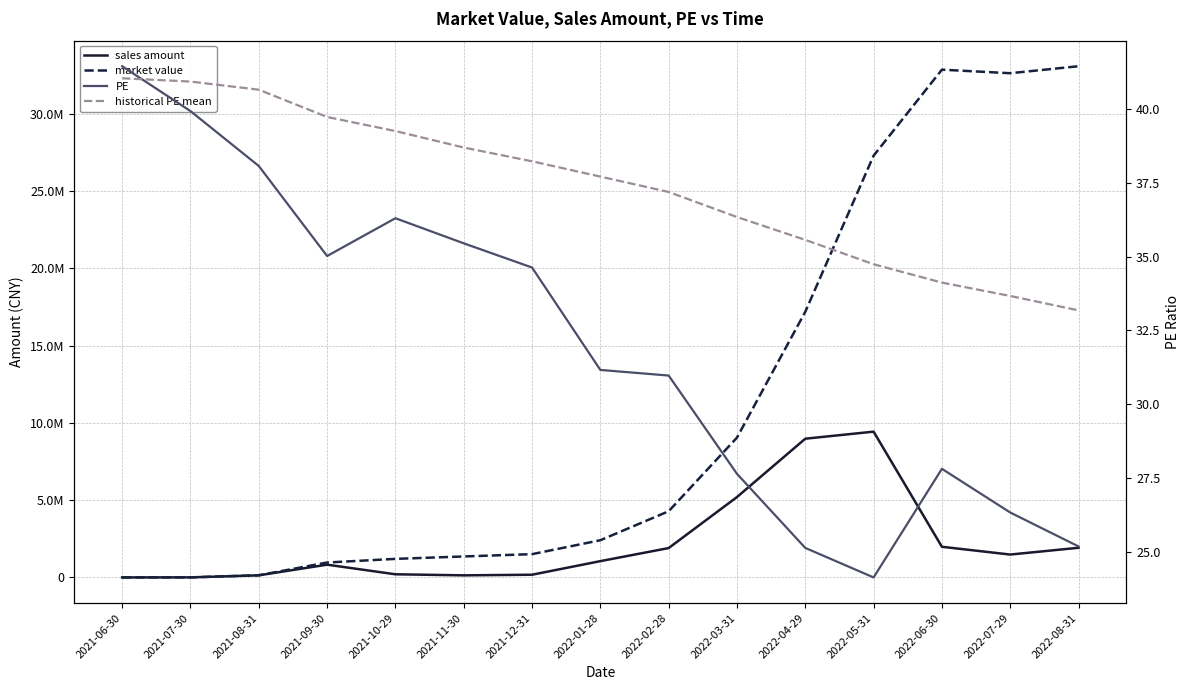

At which category is the sum across all series the highest?

2022-05-31